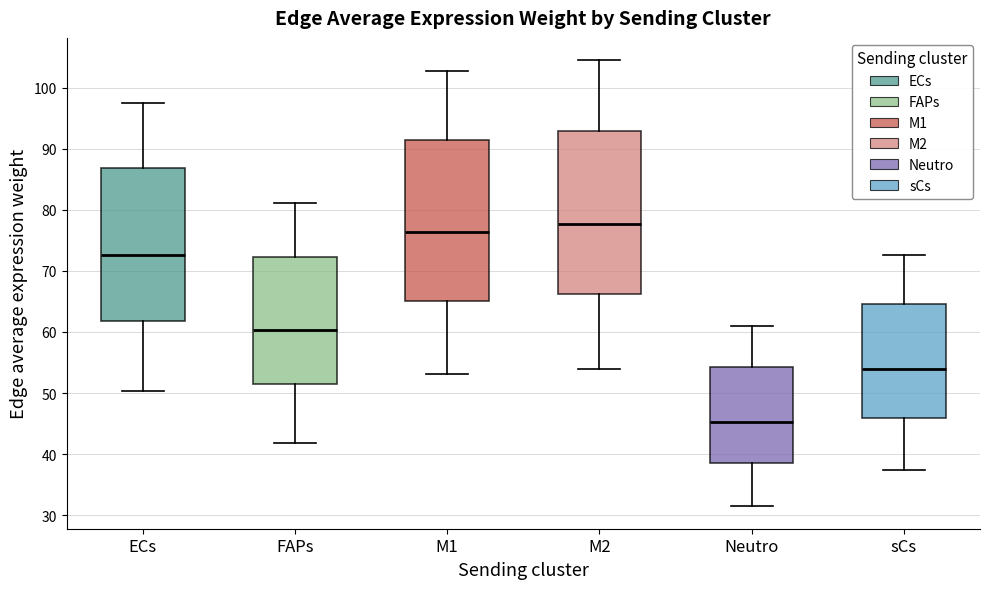

Reading left to right, read every box against the y-axis: the position of its median line, the range the box covers, and the ends of its whiskers. The values are not printed on the chart, so give them approximately, as read against the axis.

ECs: median 73, box 62 to 87, whiskers 50 to 98
FAPs: median 60, box 51 to 72, whiskers 42 to 81
M1: median 76, box 65 to 91, whiskers 53 to 103
M2: median 78, box 66 to 93, whiskers 54 to 104
Neutro: median 45, box 39 to 54, whiskers 31 to 61
sCs: median 54, box 46 to 65, whiskers 37 to 73